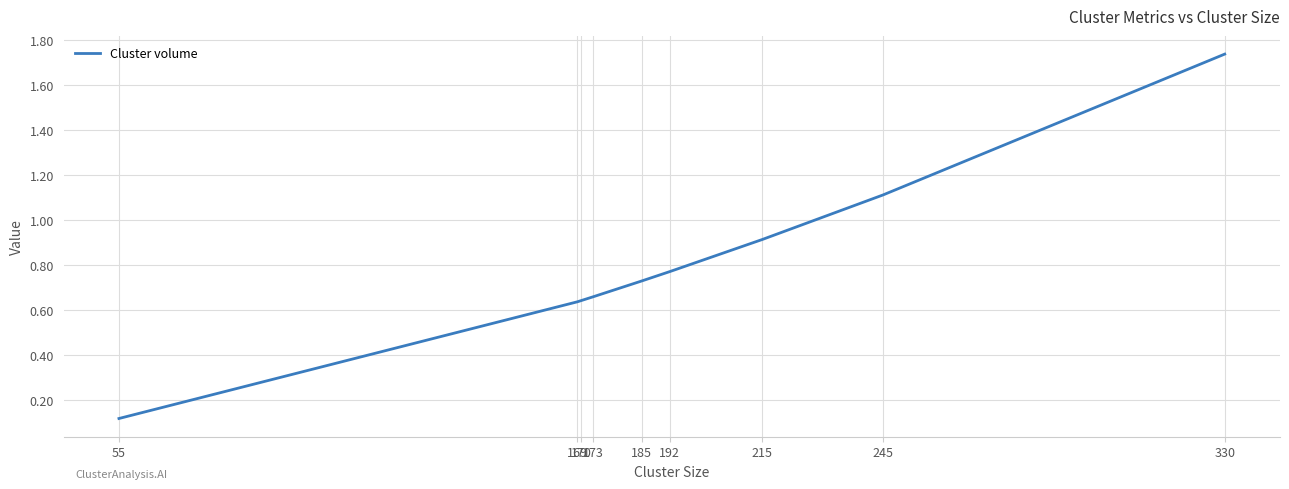

What is the approximate value at 245?

1.1